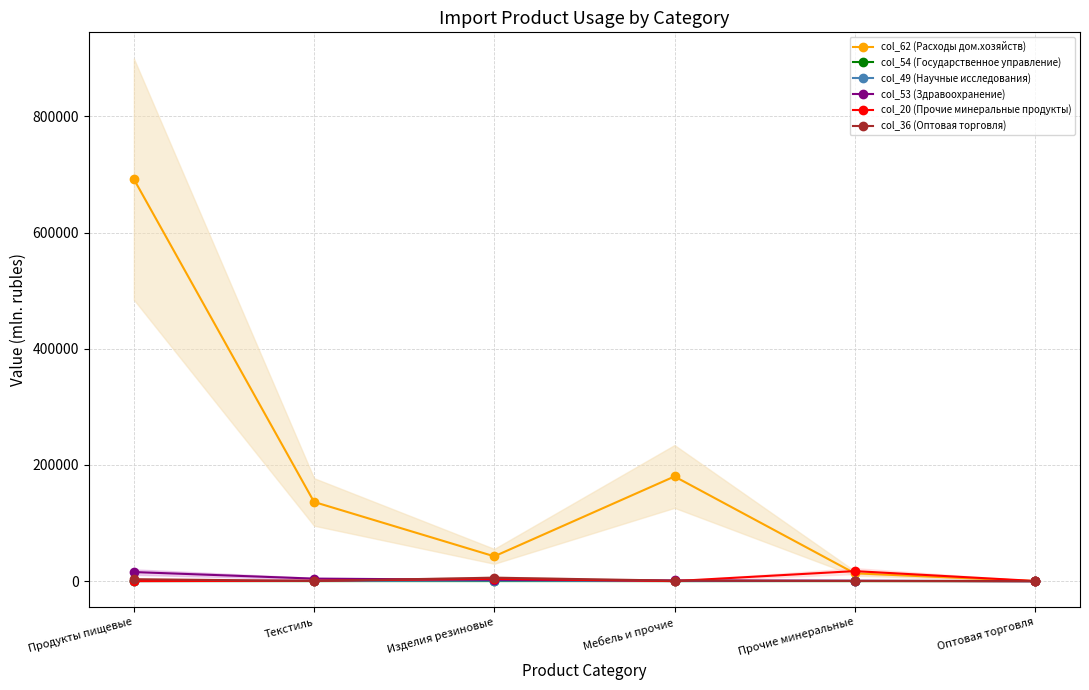

What are all the series names shown in the legend?

col_62 (Расходы дом.хозяйств), col_54 (Государственное управление), col_49 (Научные исследования), col_53 (Здравоохранение), col_20 (Прочие минеральные продукты), col_36 (Оптовая торговля)